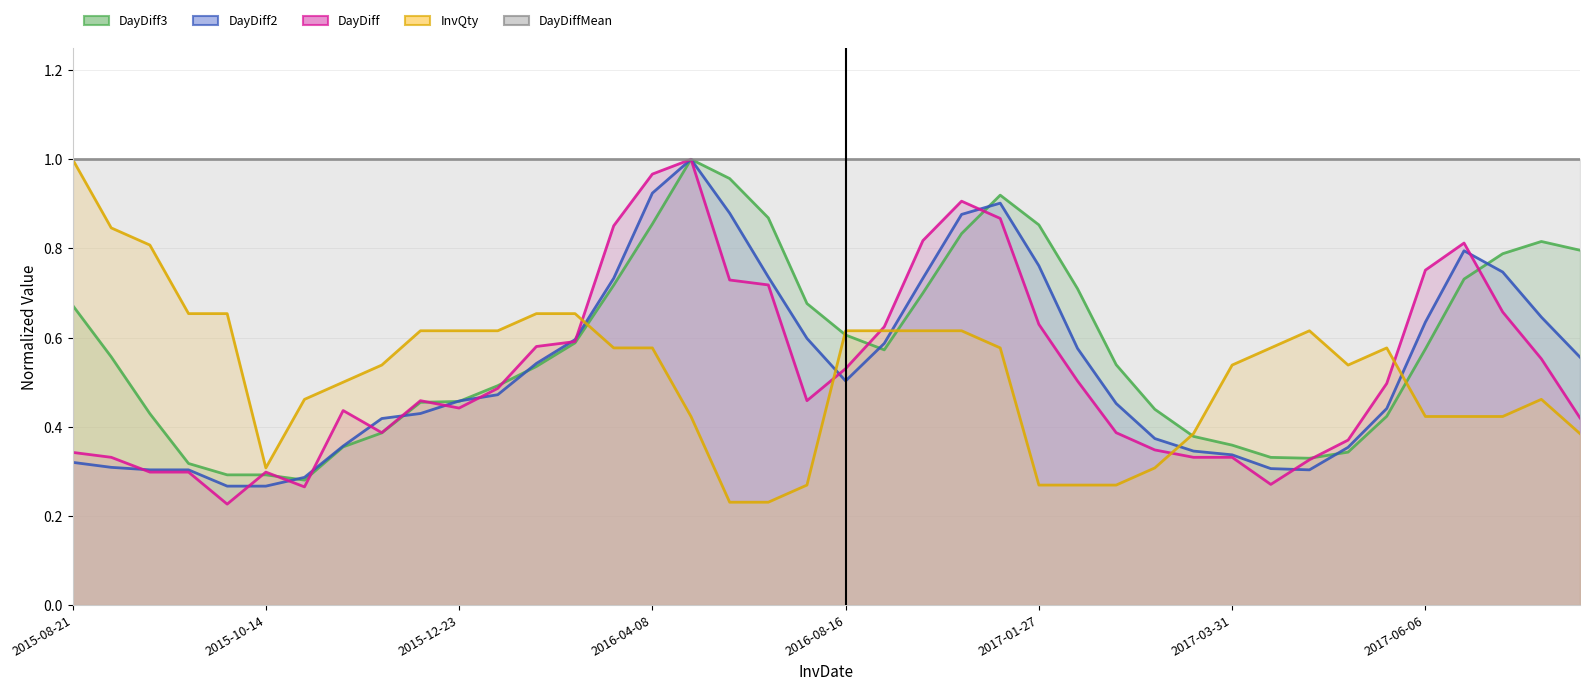

Between 10 and 39, which series saw the biggest shift?

DayDiff3